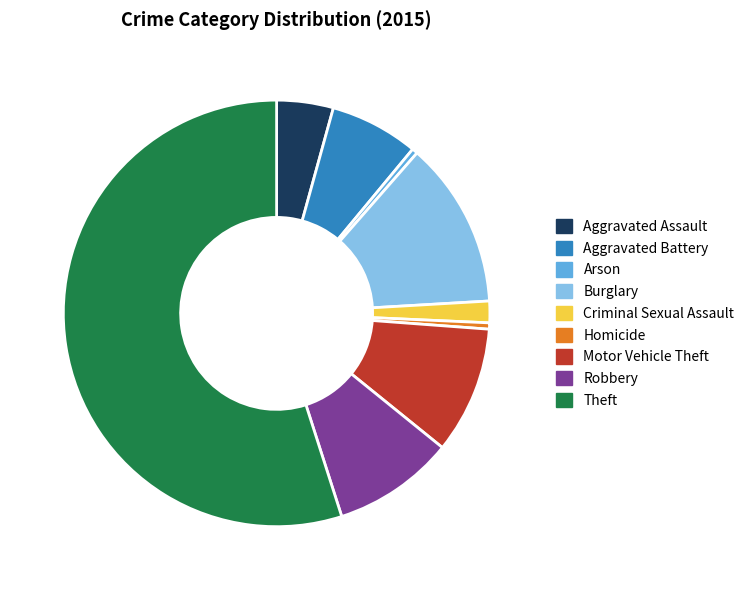

Do Criminal Sexual Assault and Theft together represent more than half of the pie?

Yes